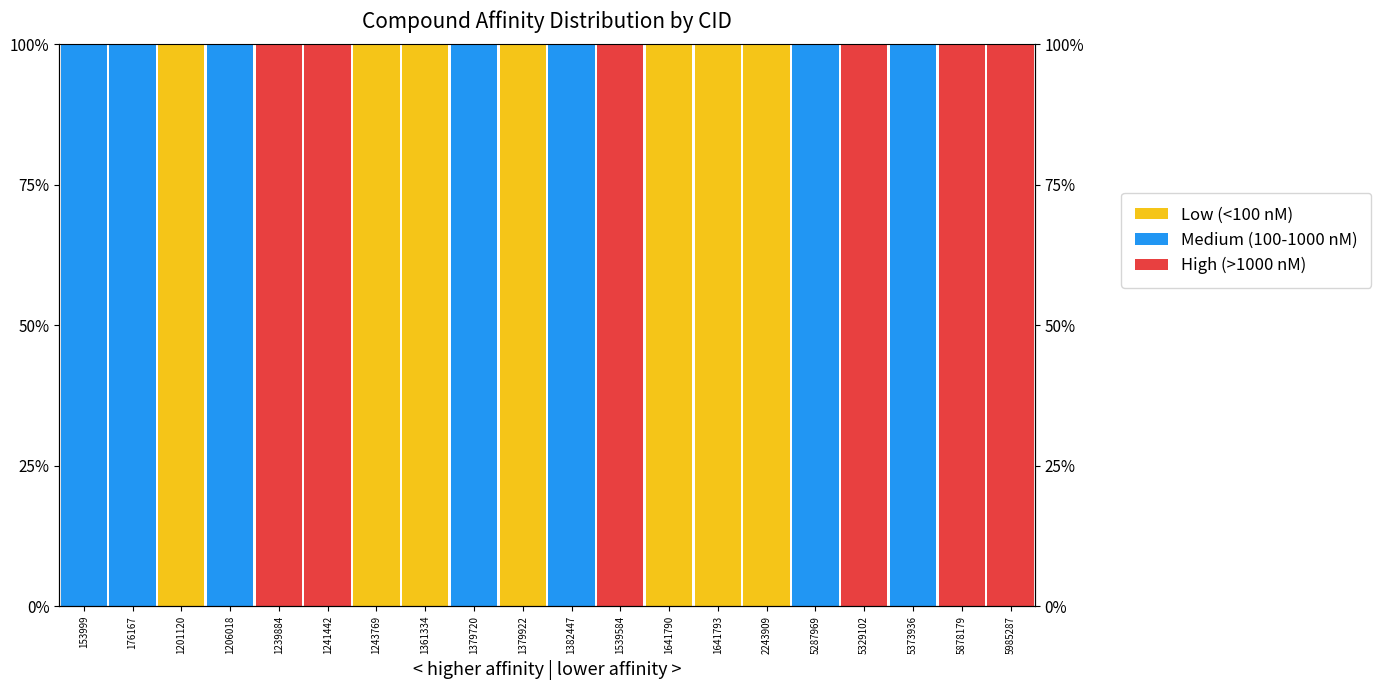

How many positive values does the Medium (100-1000 nM) series have?

7